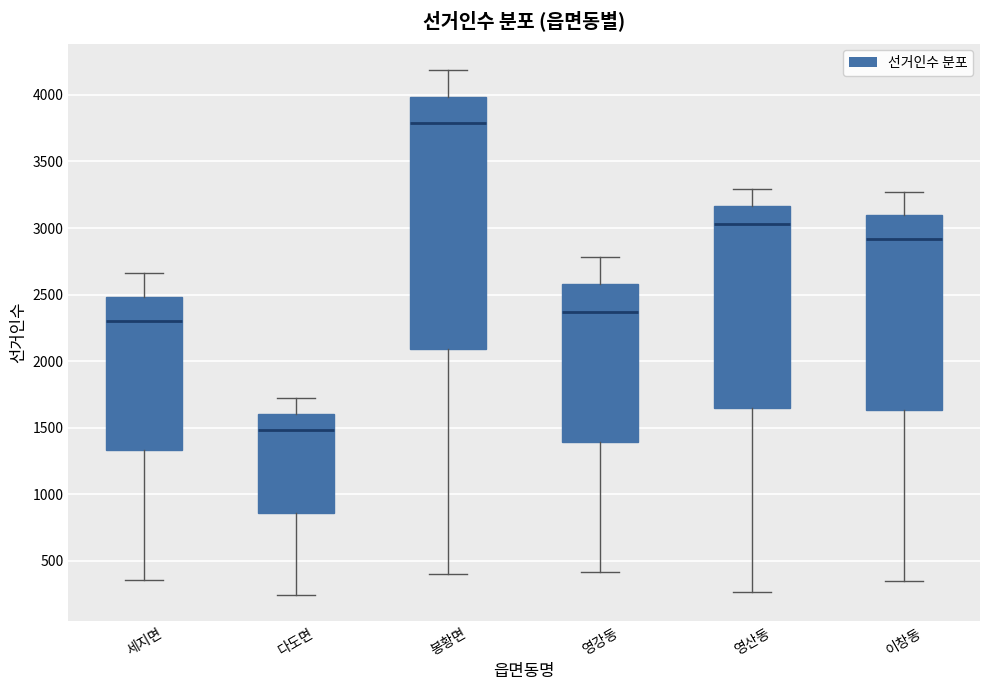

Which box's median line is the highest?

봉황면